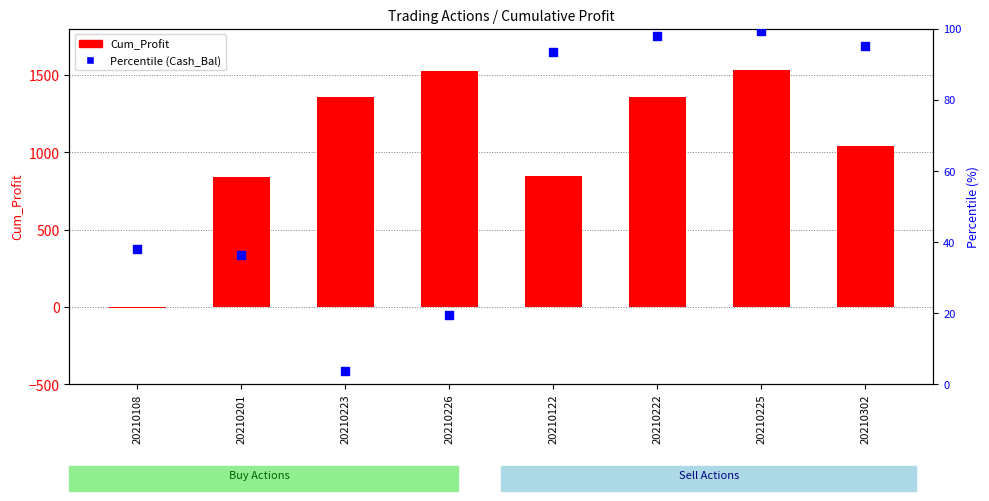

Which series contains the highest Y value?

Cum_Profit